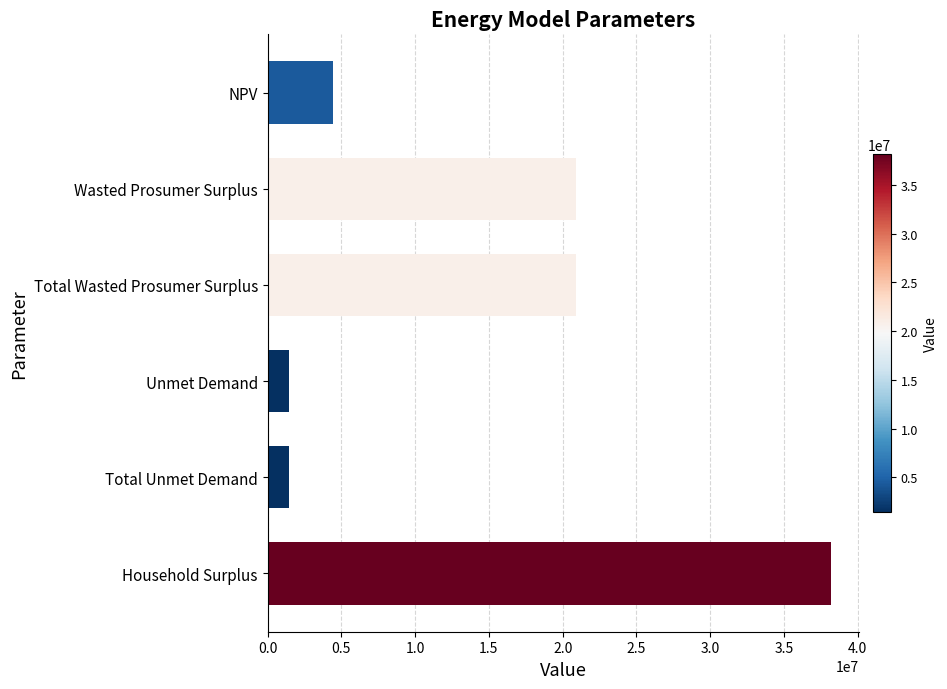

The value at Wasted Prosumer Surplus is 20901177.6. True or false?

True